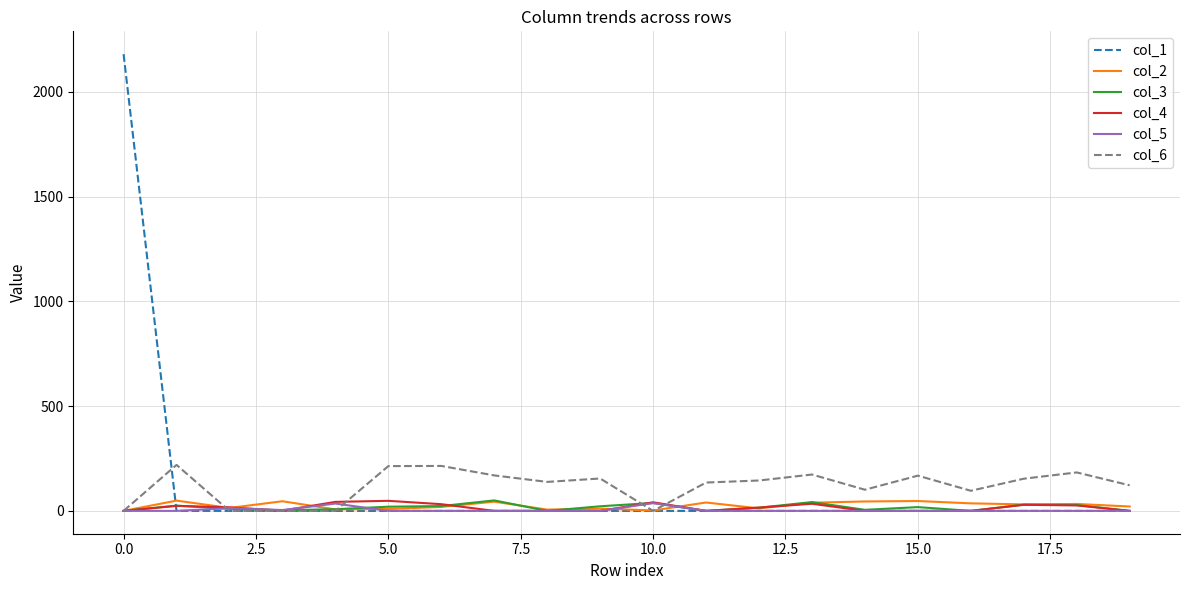

What is the maximum value shown in the chart?

2179.9